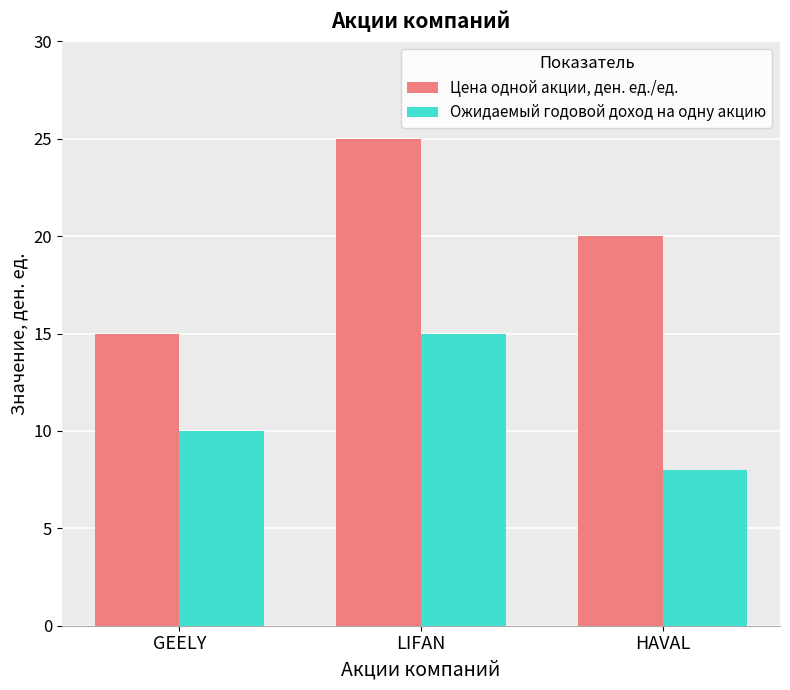

What is the difference between the Цена одной акции, ден. ед./ед. values at LIFAN and GEELY?

10